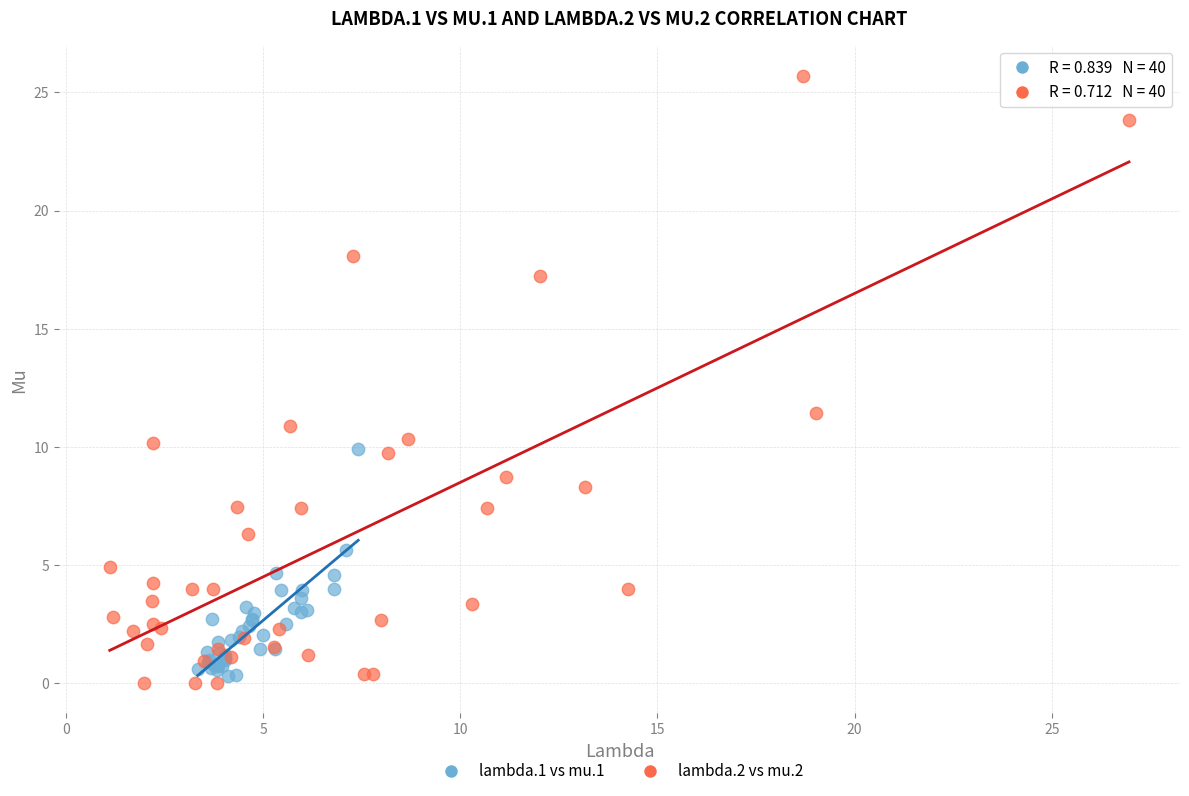

Which series reaches the maximum Y coordinate?

lambda.2 vs mu.2